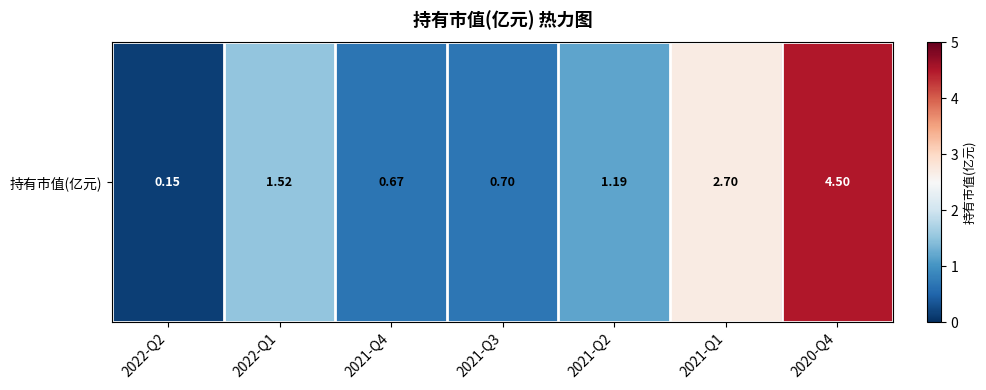

Reading left to right, list all the values displayed in this chart.

2022-Q2=0.1	2022-Q1=1.5	2021-Q4=0.7	2021-Q3=0.7	2021-Q2=1.2	2021-Q1=2.7	2020-Q4=4.5